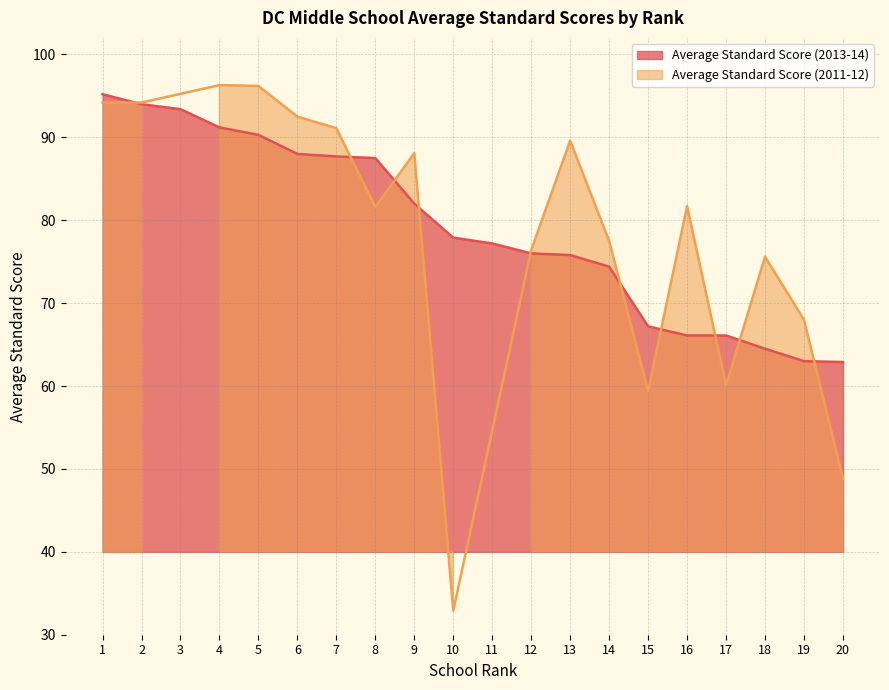

What is the value of the 13th point from the left?

75.8